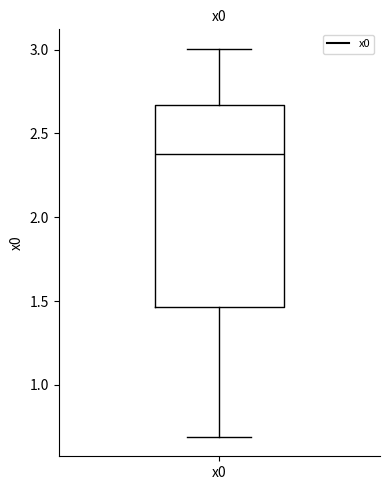

Where does the upper whisker of the box for x0 end on the y-axis? The values are not printed on the chart, so give them approximately, as read against the axis.

3.00